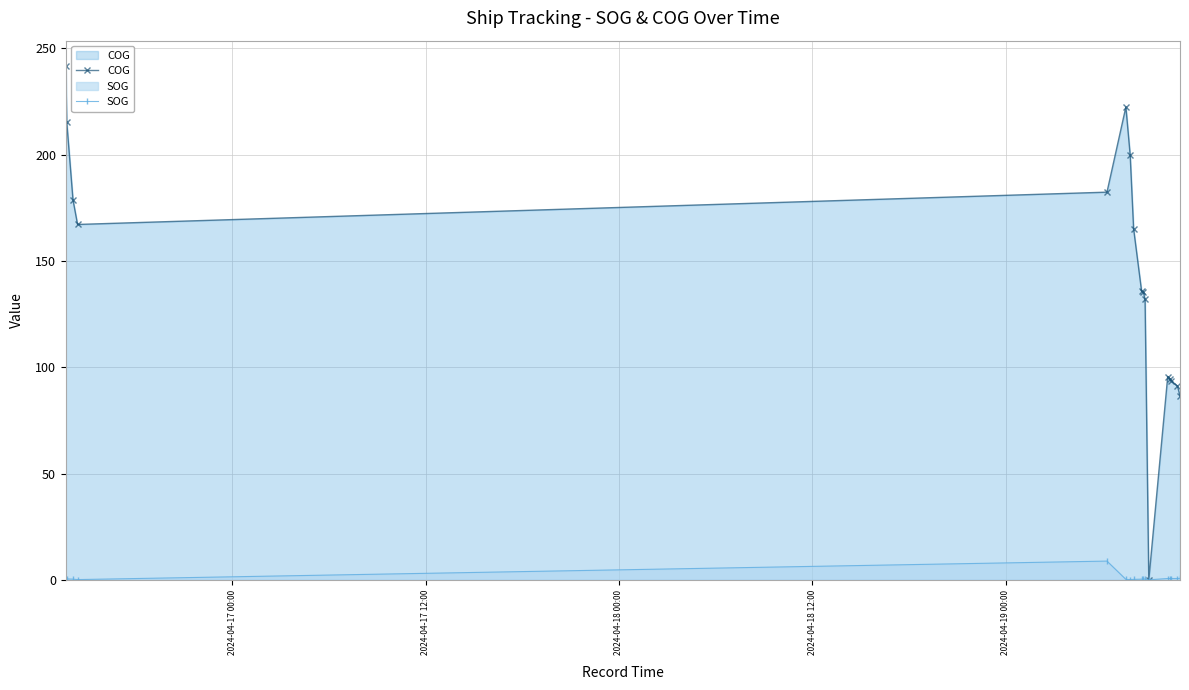

How many data points in SOG are above 0?

16